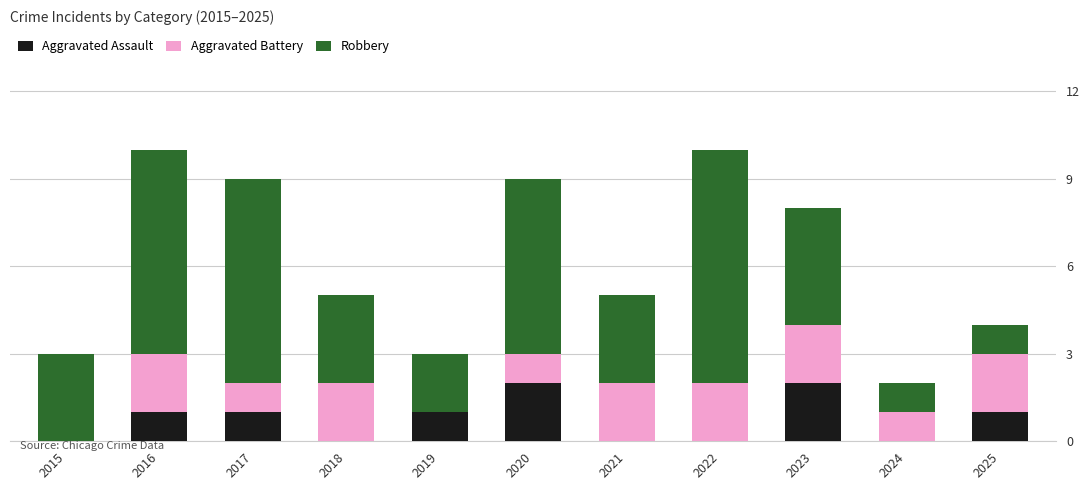

What is the total value across all series at 2019?

3